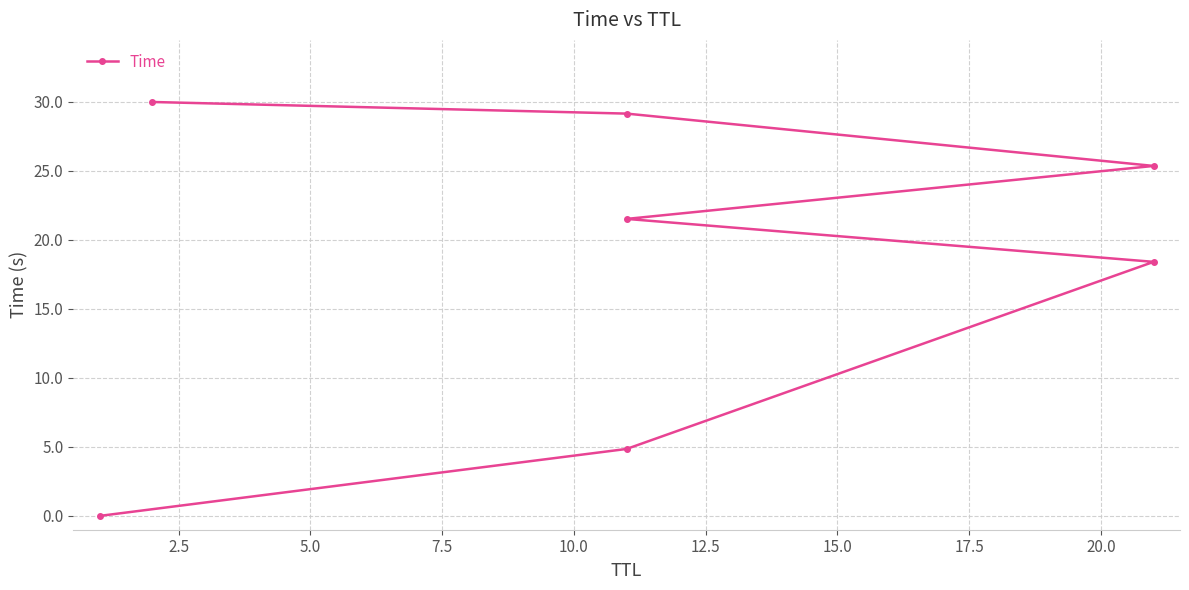

True or false: the data has more than 1 interior local peaks.

False